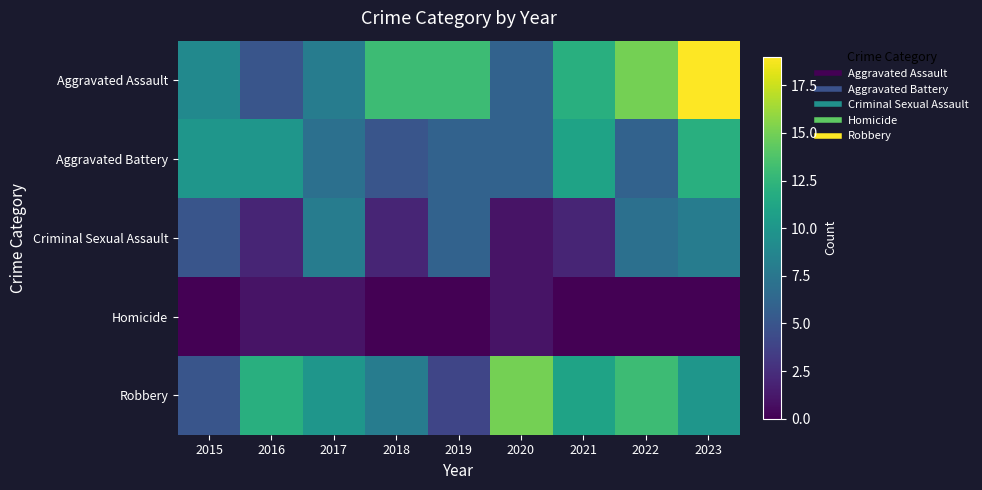

Which series has the largest total across all categories?

Aggravated Assault